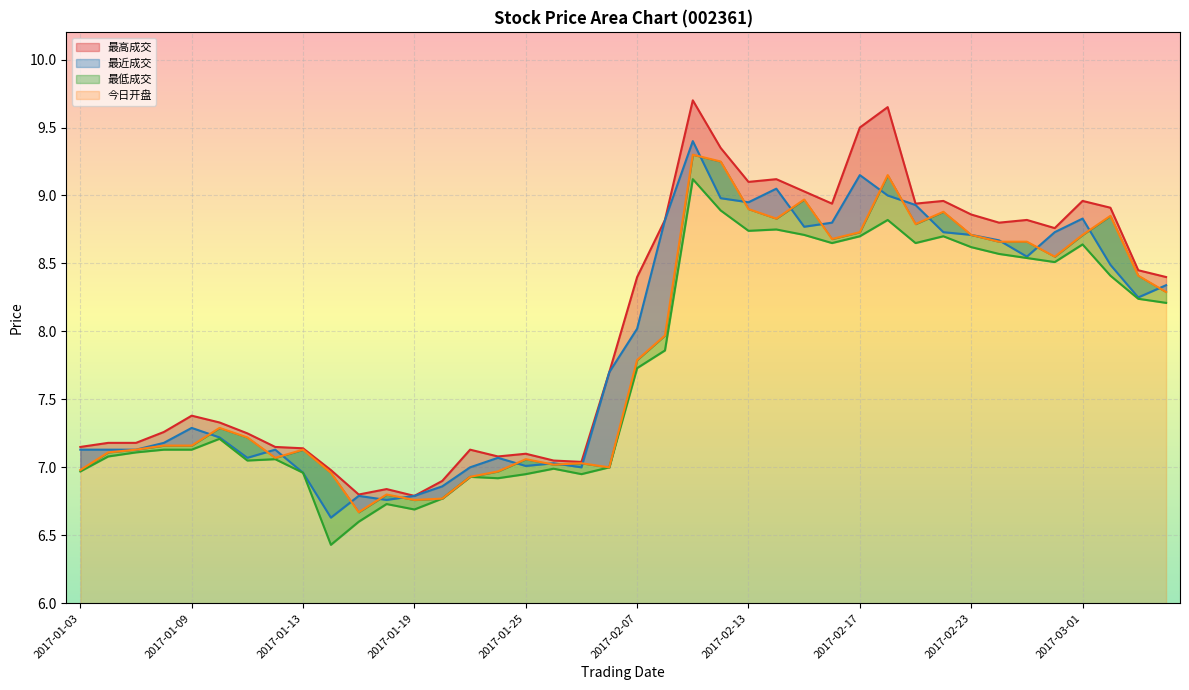

How many lines are shown in the chart?

4